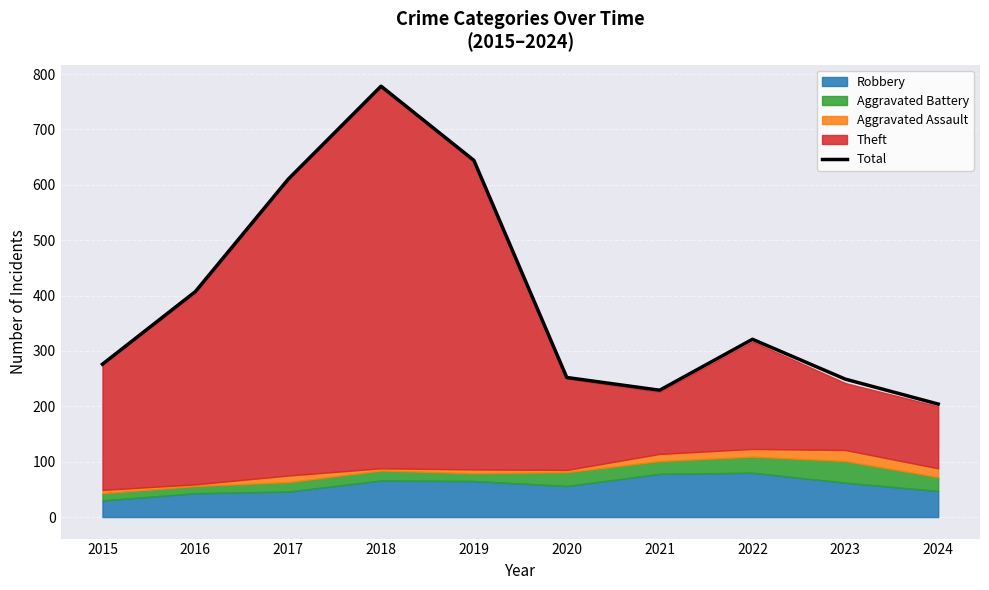

What is the difference between the maximum and minimum values?

574